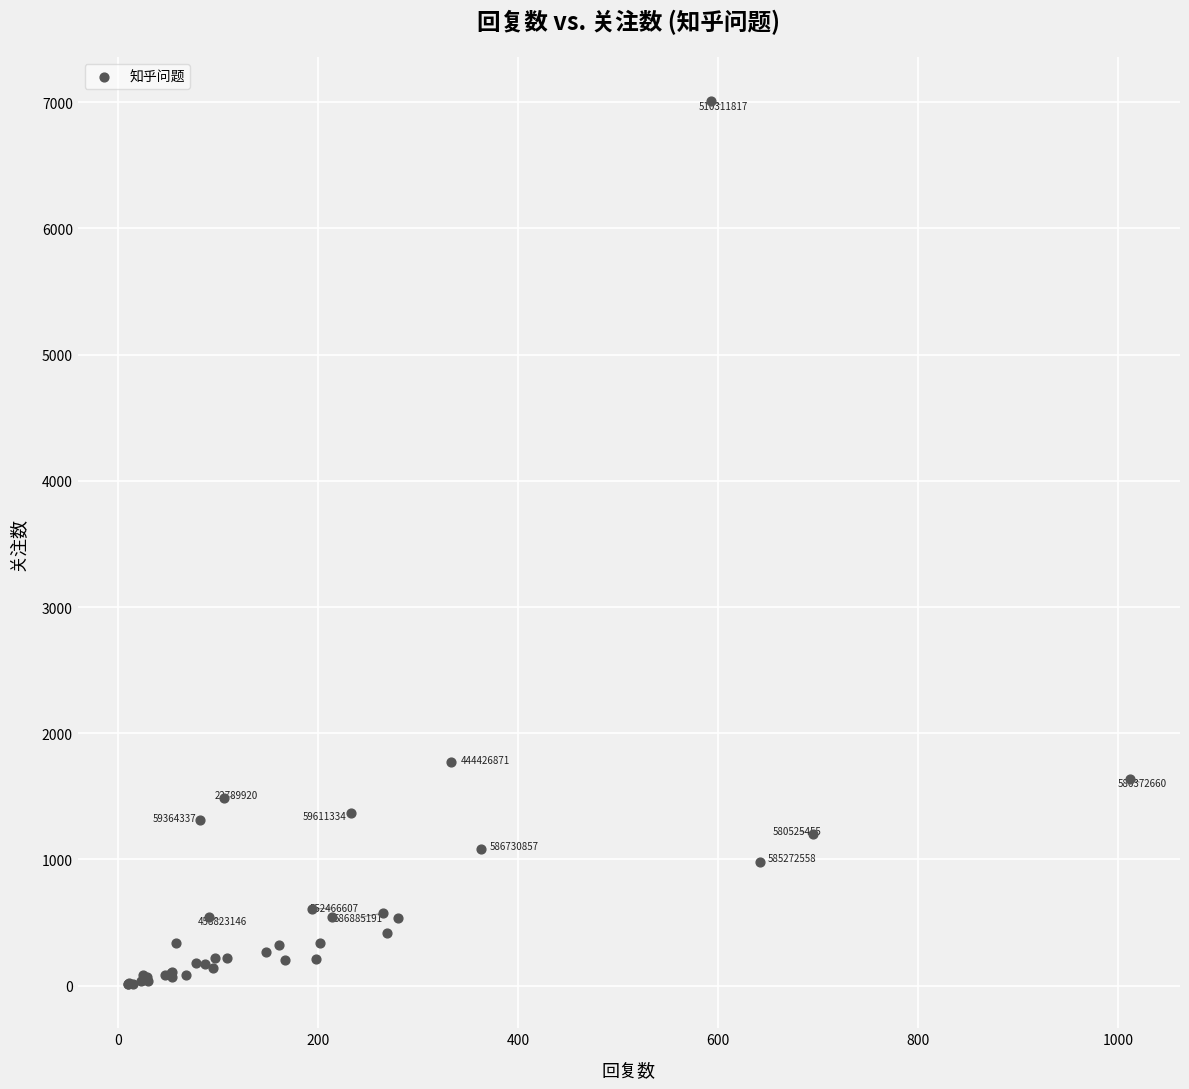

What Y value in the scatter plot is closest to 3510?

1770